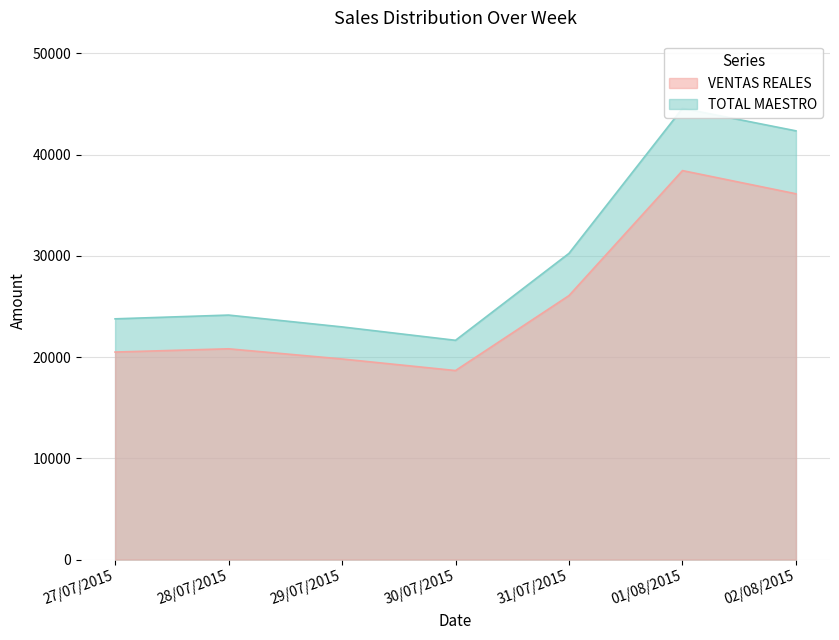

Which has a higher value, 28/07/2015 or 01/08/2015?

01/08/2015